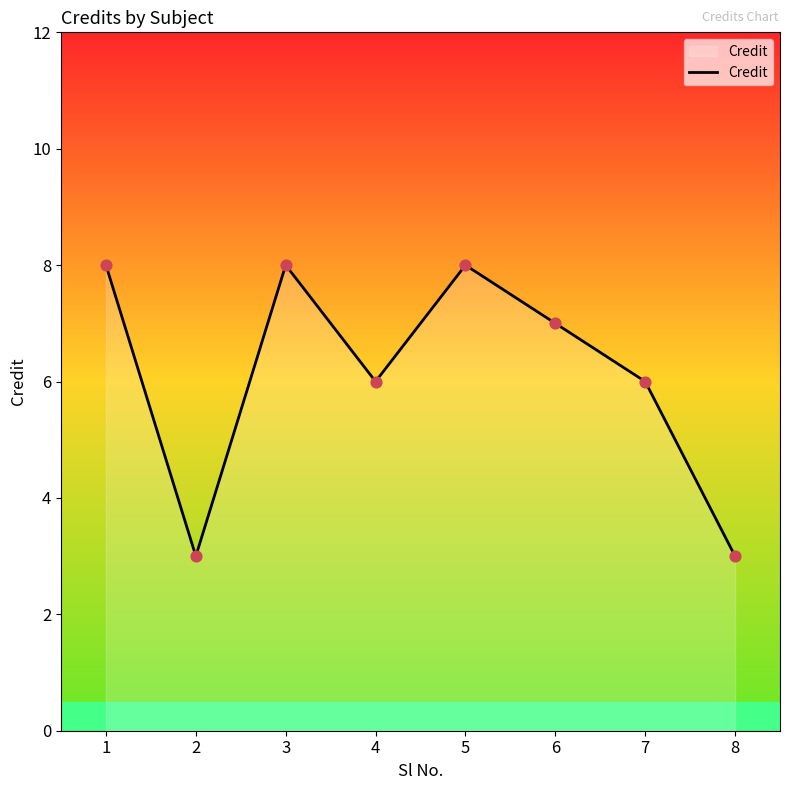

Approximately how many times larger is the value at 7 compared to 8?

2.0